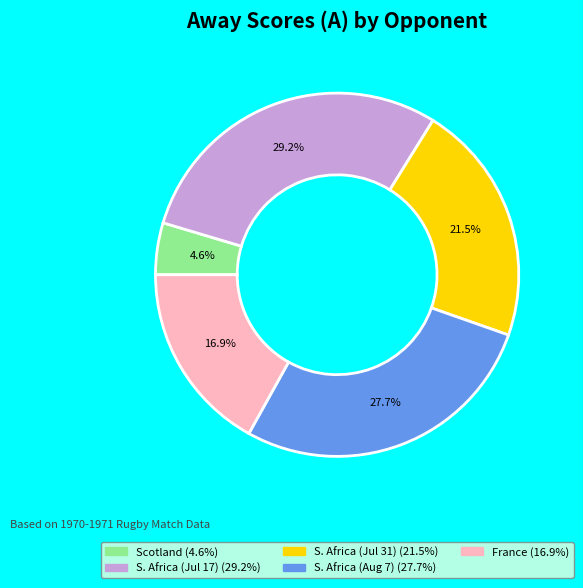

Is there a majority slice in this chart?

No